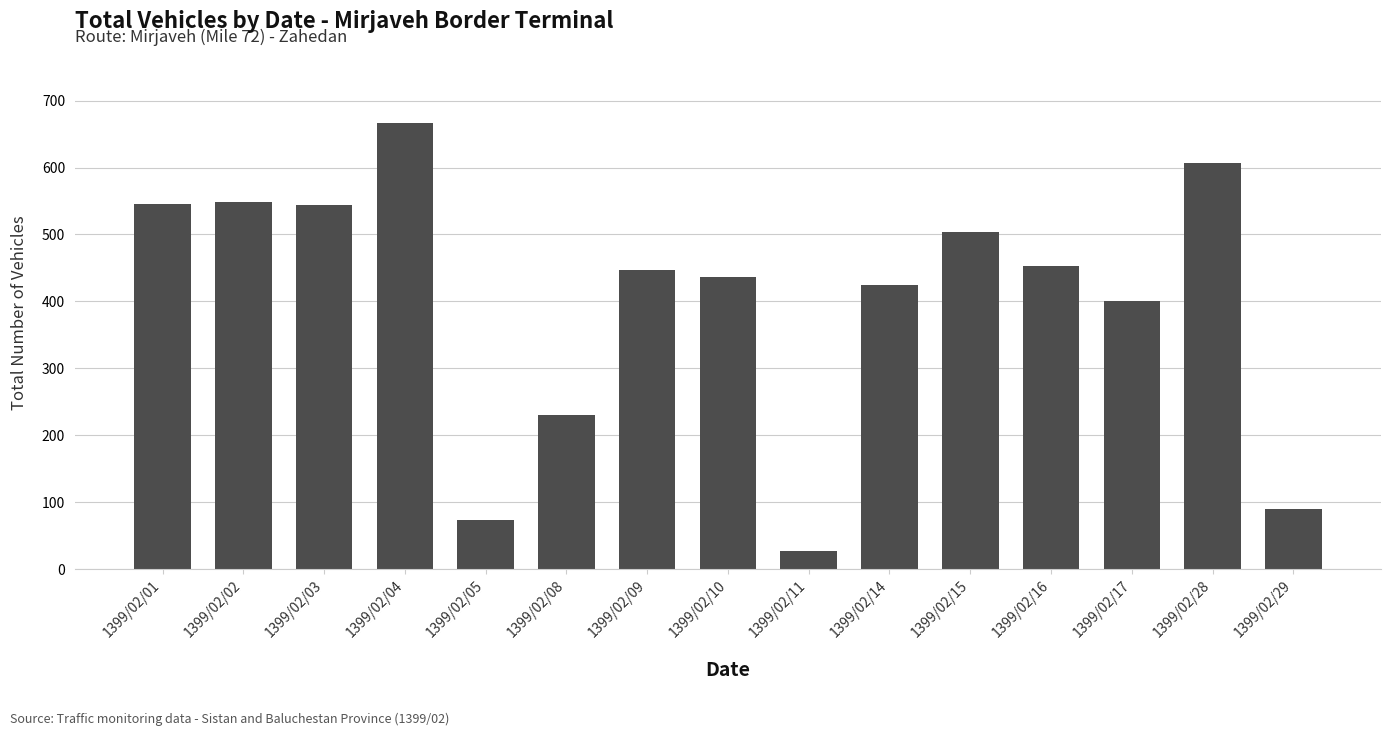

What is the sum of the values at 1399/02/28 and 1399/02/01?

1152